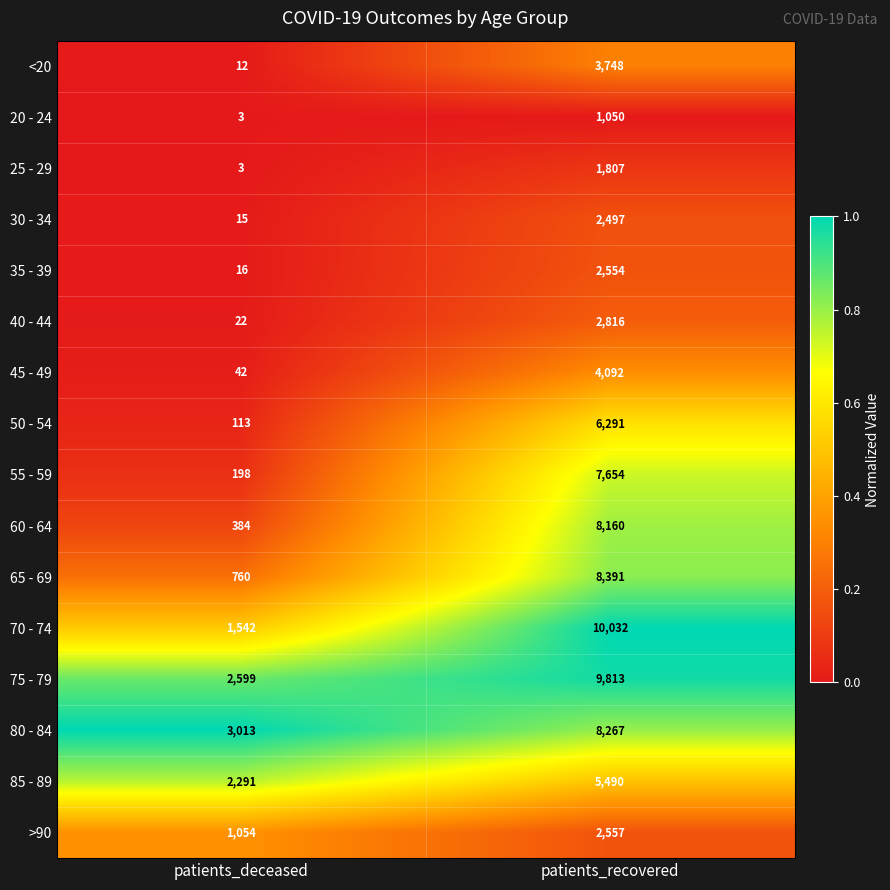

What is the difference between the maximum and minimum values in the 35 - 39 series?

2538